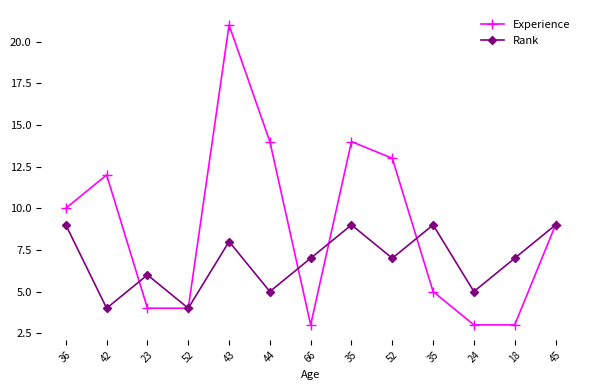

What is the difference between the maximum and minimum values in the Experience series?

18